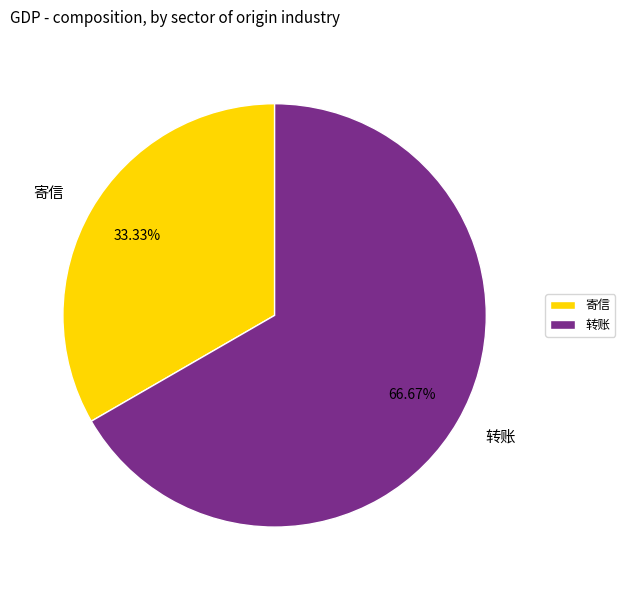

Which has a higher value, 寄信 or 转账?

转账